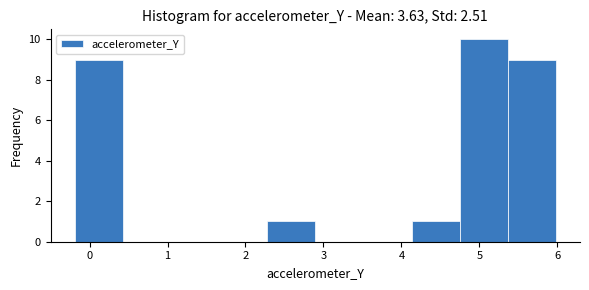

Which range on the x-axis has the tallest bar?

4.7 to 5.4